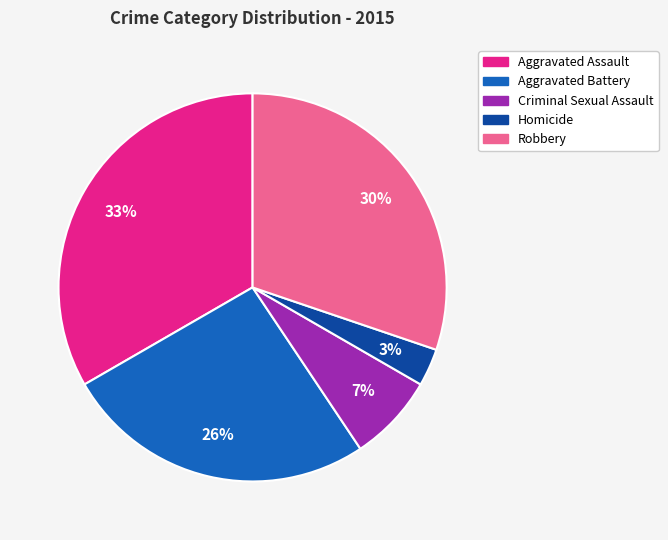

Combined, do Homicide and Robbery account for over 50%?

No